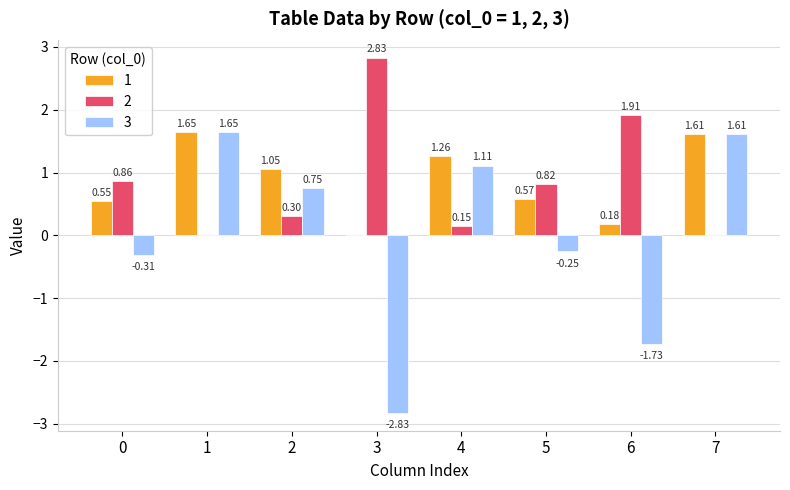

What is the sum of all 1 values?

6.9